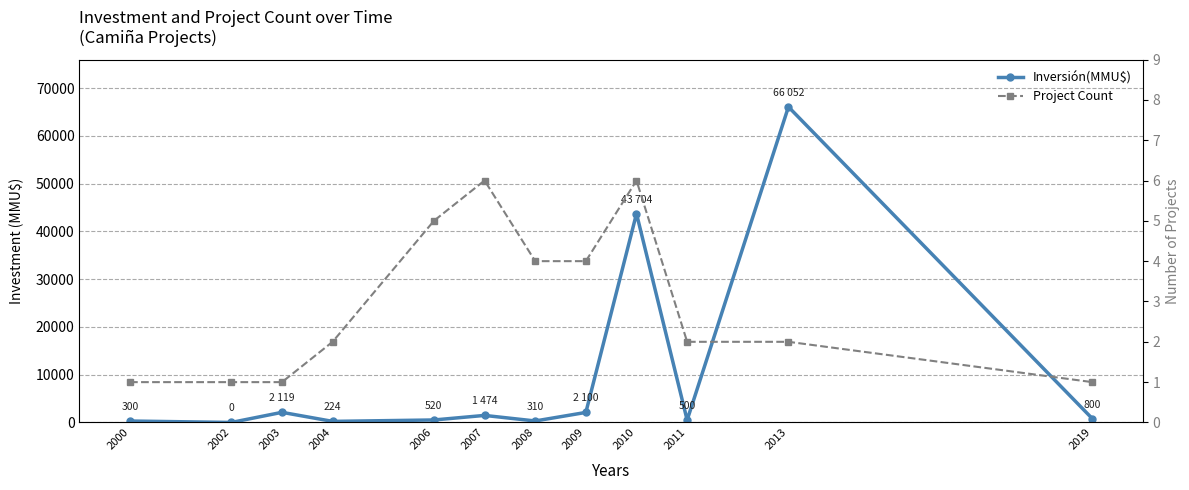

Which series has the largest total across all categories?

Inversión(MMU$)